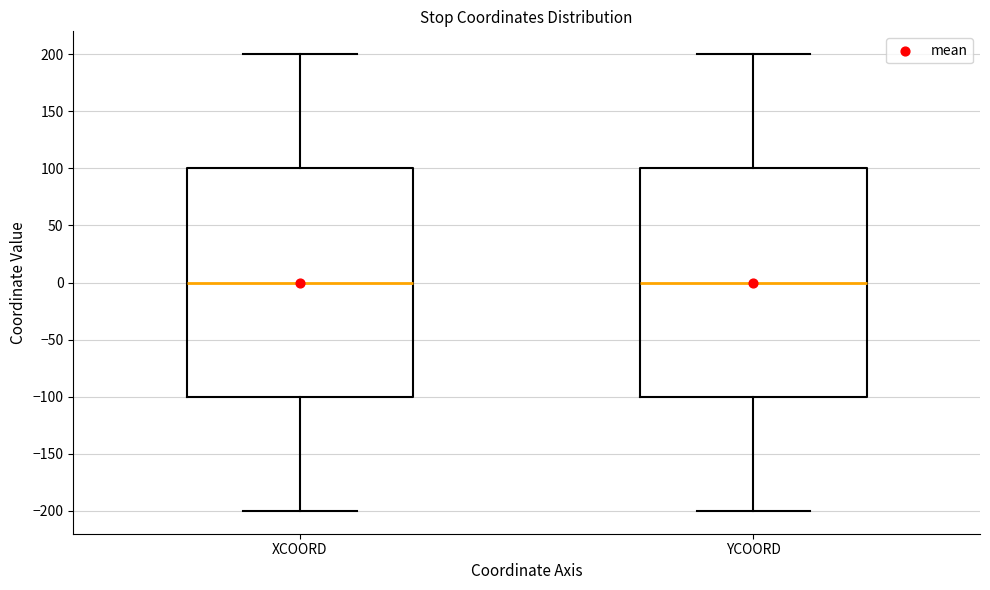

Where does the median line of the box for XCOORD sit on the y-axis? The values are not printed on the chart, so give them approximately, as read against the axis.

0